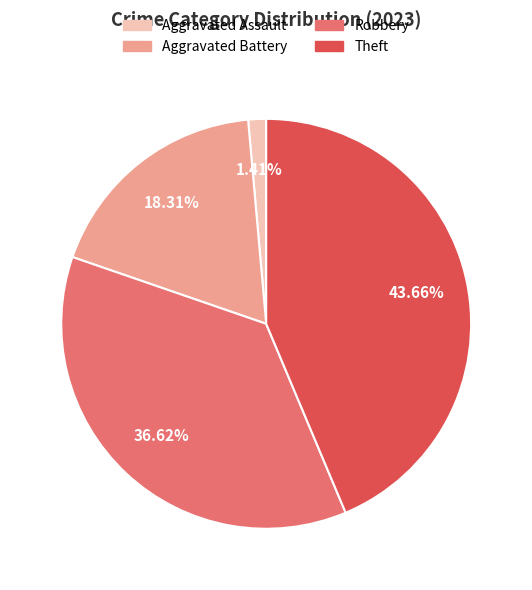

Is there any slice that represents more than half of the pie?

No